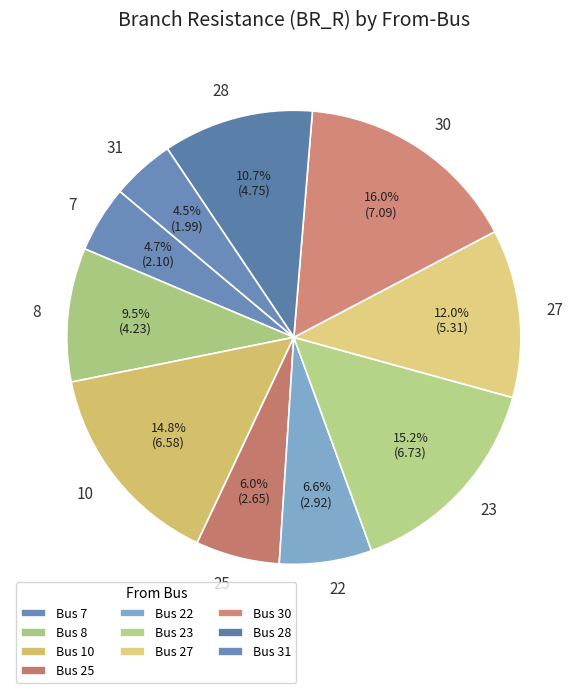

What is the ratio of the value at 25 to the value at 28?

0.6